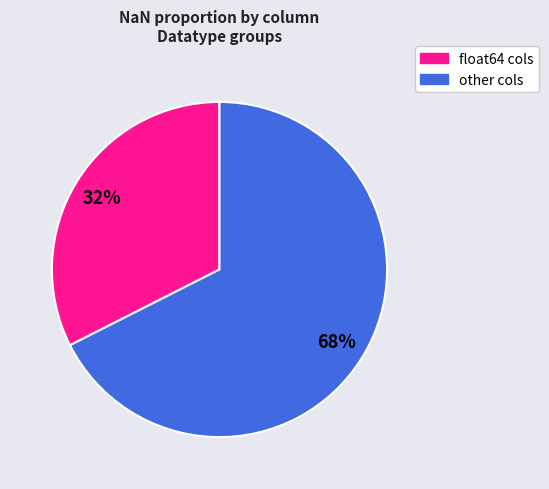

Is there any slice that represents more than half of the pie?

Yes